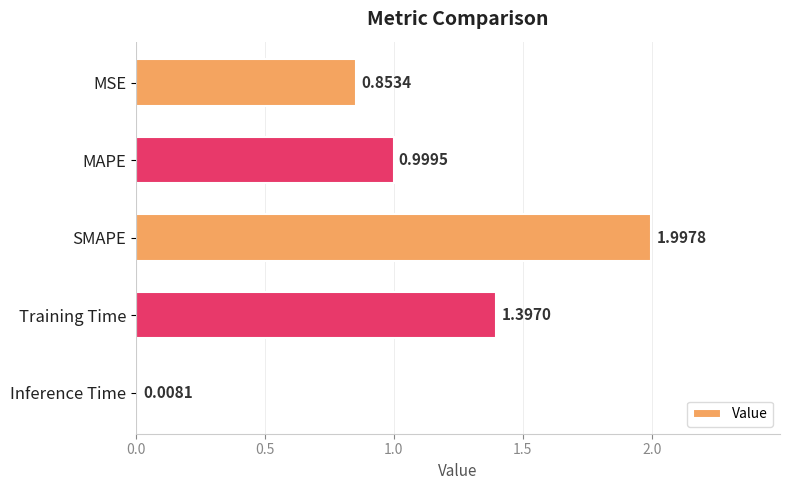

What is the label of the 4th bar from the bottom?

MAPE